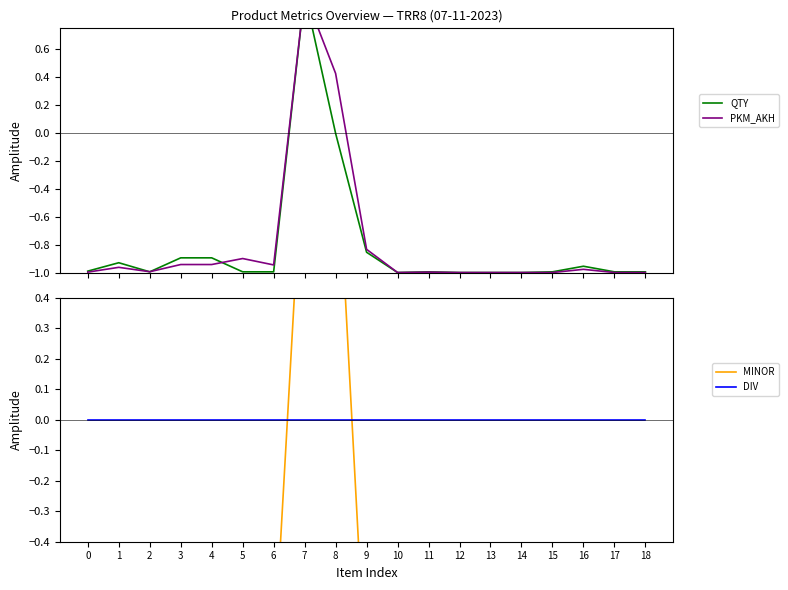

Which series has the largest total across all categories?

DIV